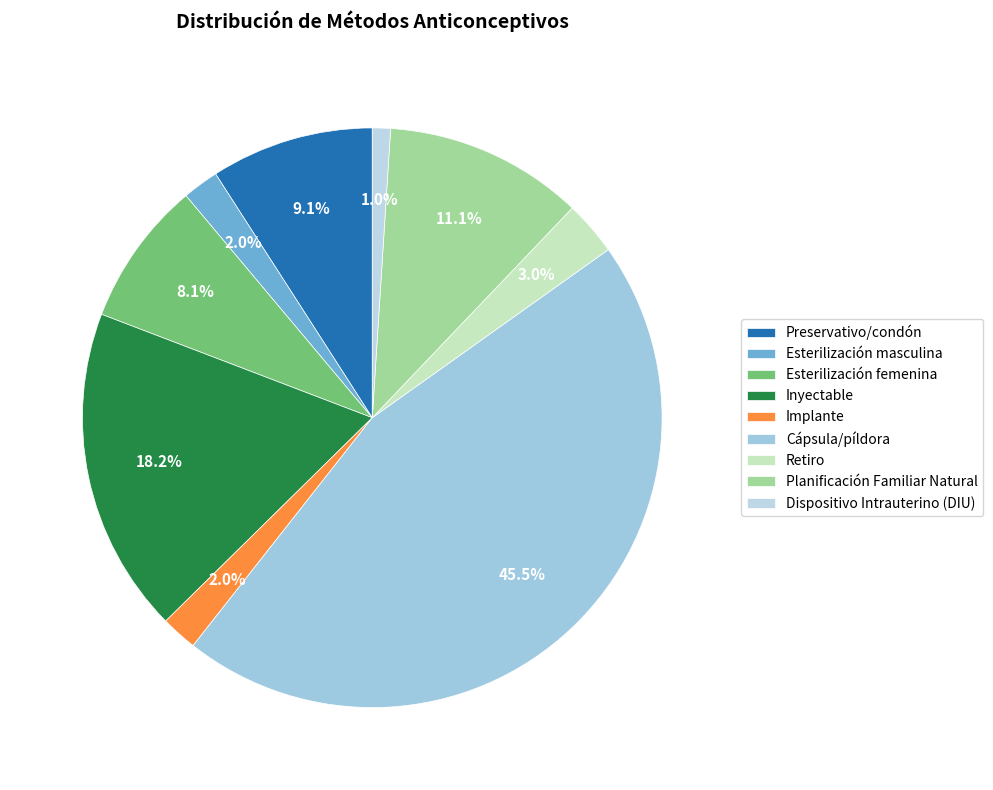

Does any single category account for the majority?

No